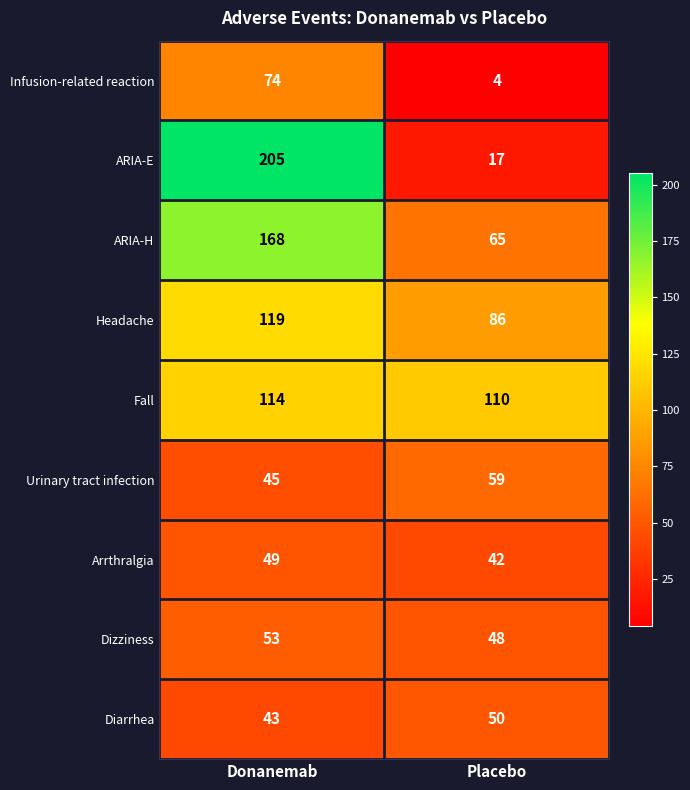

What is the difference between the maximum and minimum values in the Dizziness series?

5